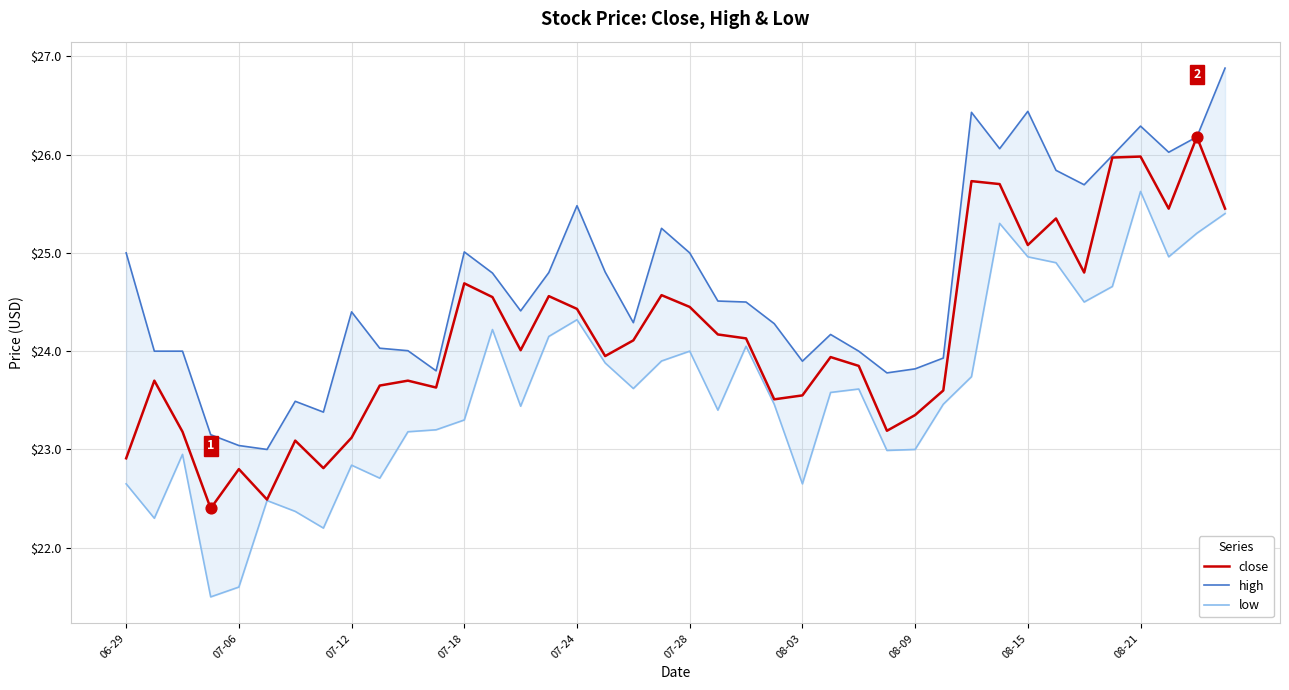

Which series contains the highest Y value?

high